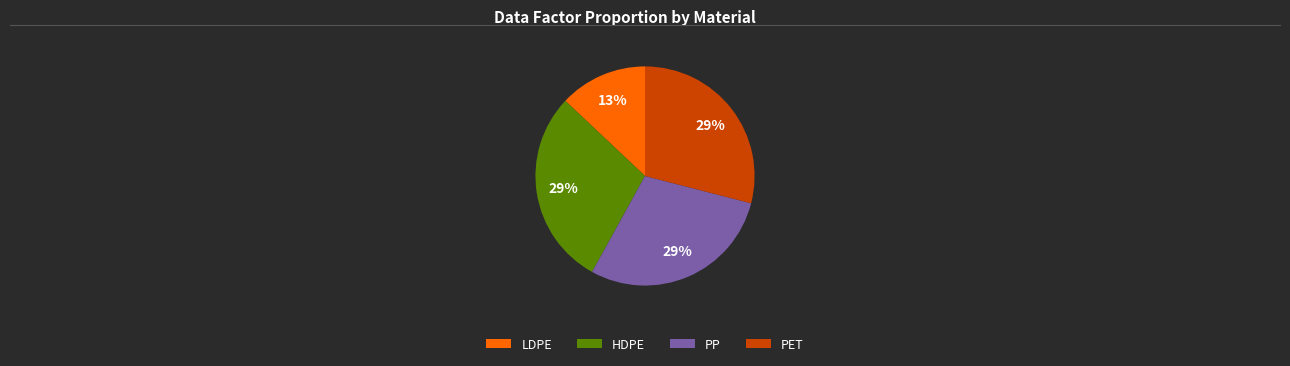

To the nearest percent, what percentage of the pie is HDPE?

29%